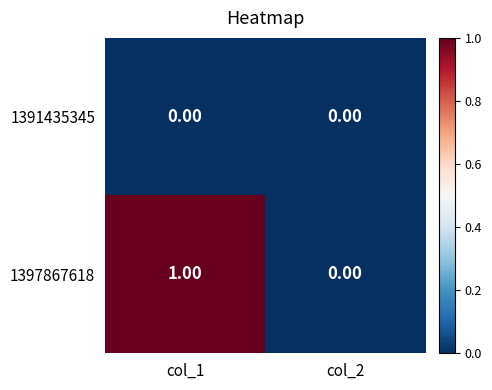

What is the maximum value shown in the chart?

1